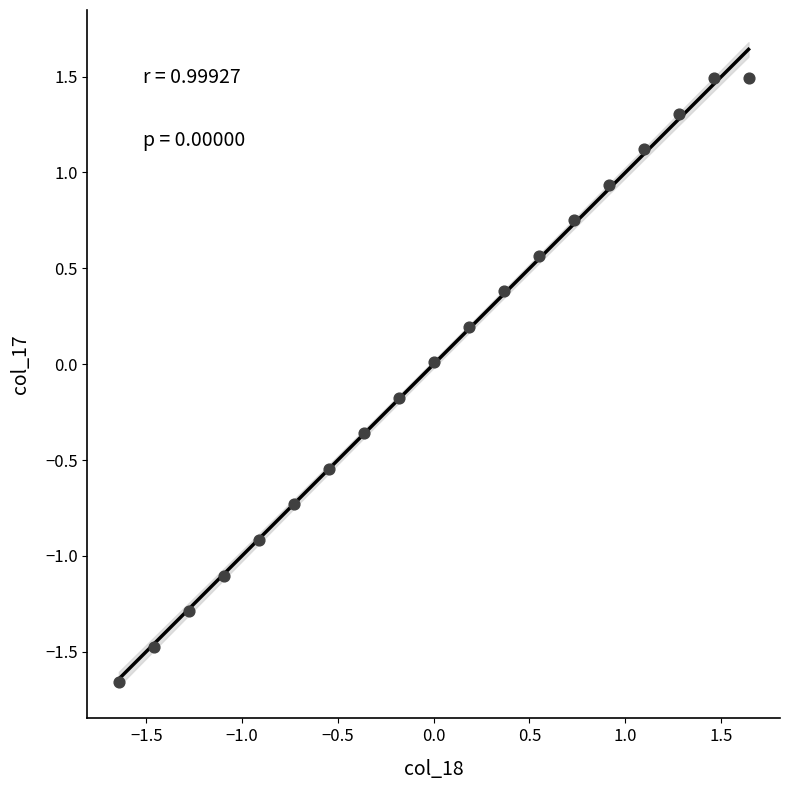

What is the range of Y values (max minus min)?

3.2